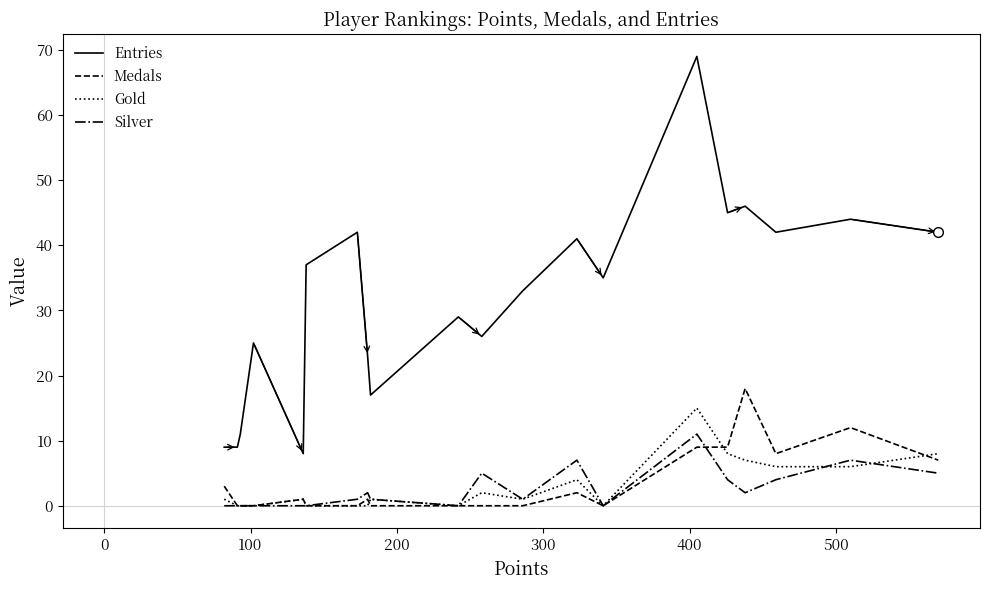

True or false: Medals and Entries intersect in this chart.

False